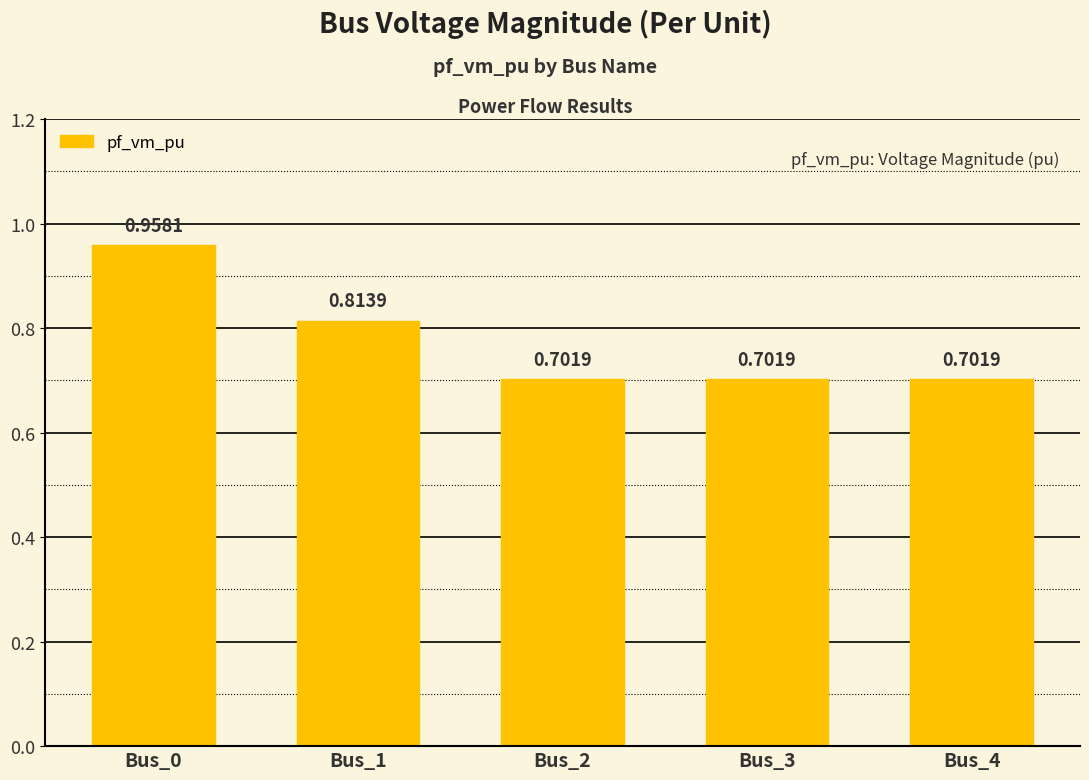

What is the difference between the maximum and minimum values?

0.3